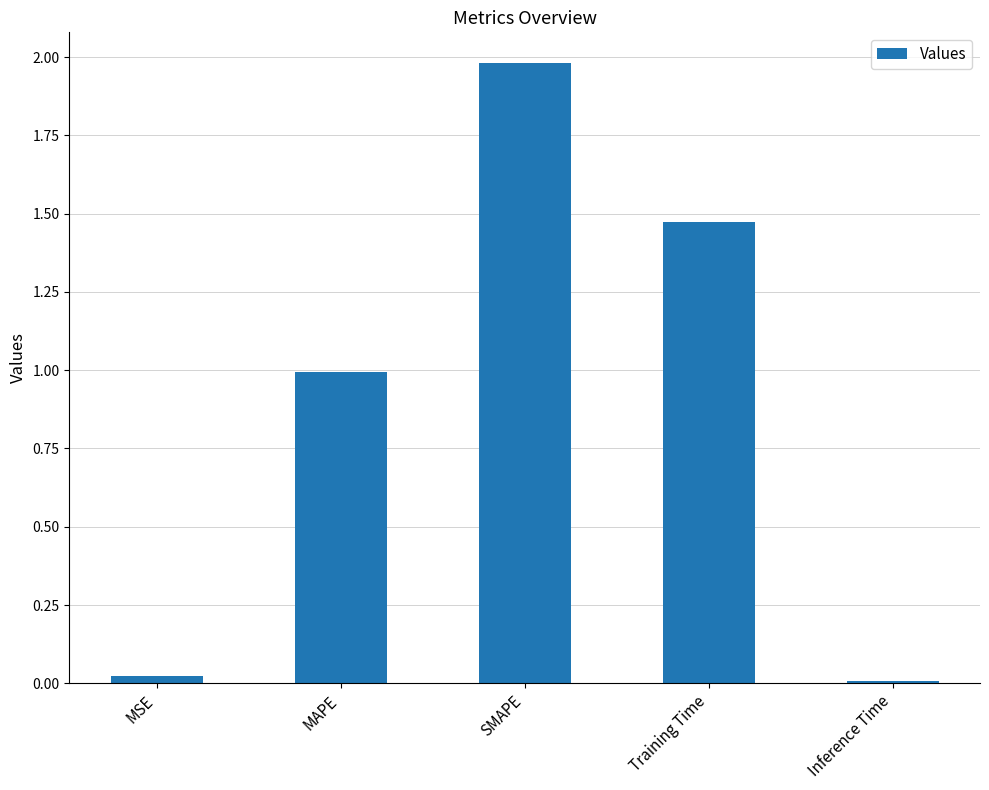

The chart shows a value of 2.0 at SMAPE. True or false?

True